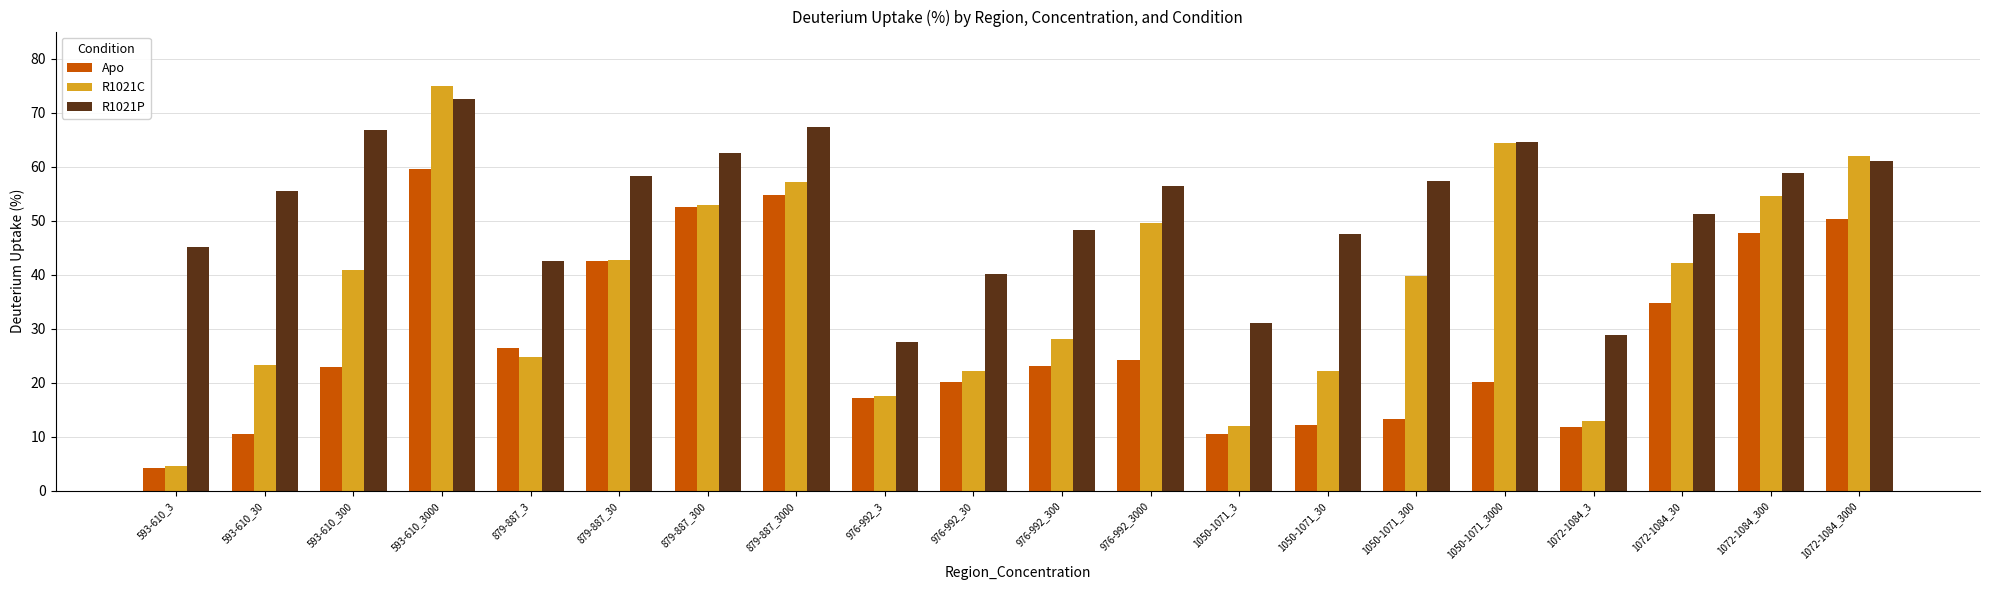

How many distinct data groups are displayed?

3